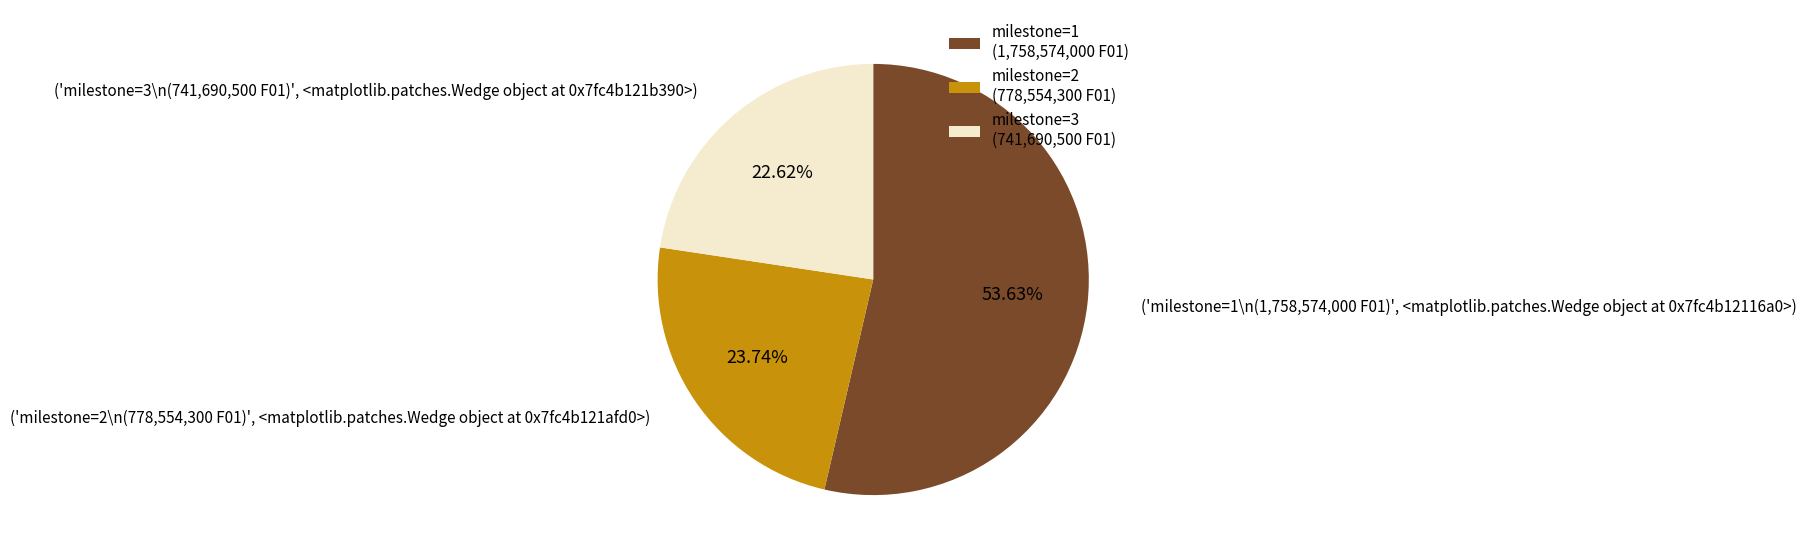

Rank the categories by value from highest to lowest.

milestone=1 (1,758,574,000 F01), milestone=2 (778,554,300 F01), milestone=3 (741,690,500 F01)